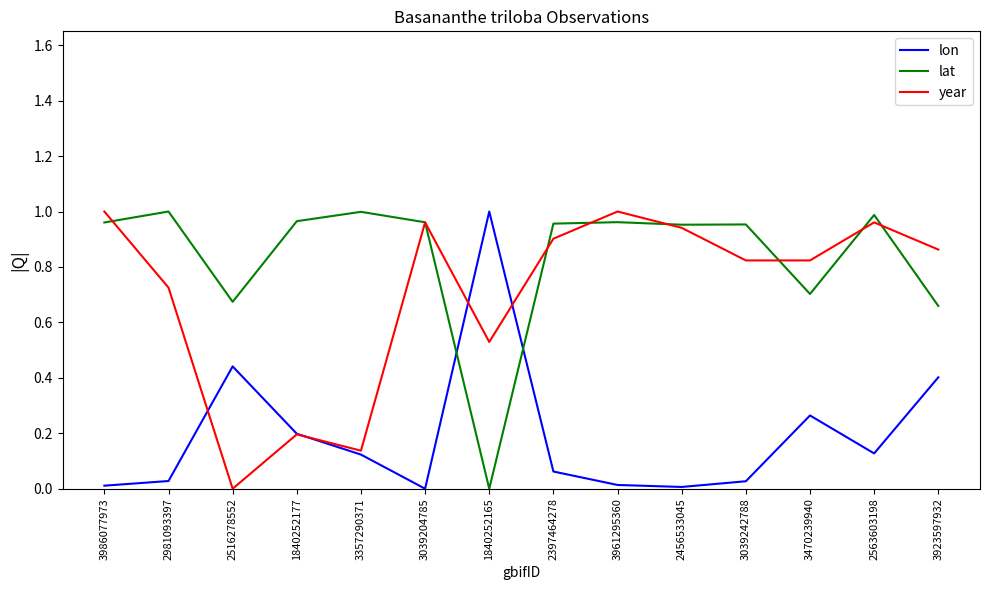

Rank the series at 2516278552 from lowest to highest value.

year, lon, lat